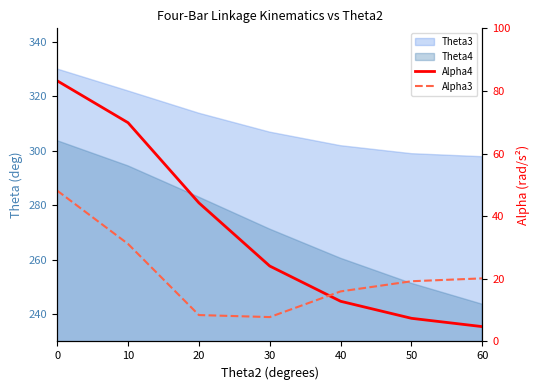

What is the value of the Alpha4 point at the 6th from the left?

7.4